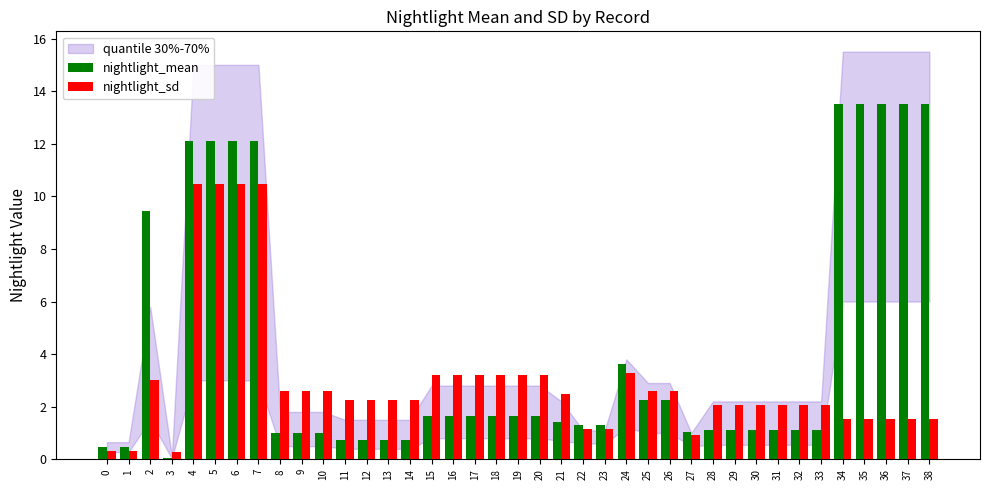

What is the total value across all series at 12?

3.0